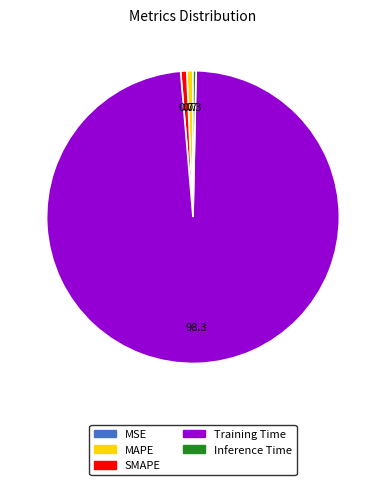

Which has a higher value, Training Time or Inference Time?

Training Time